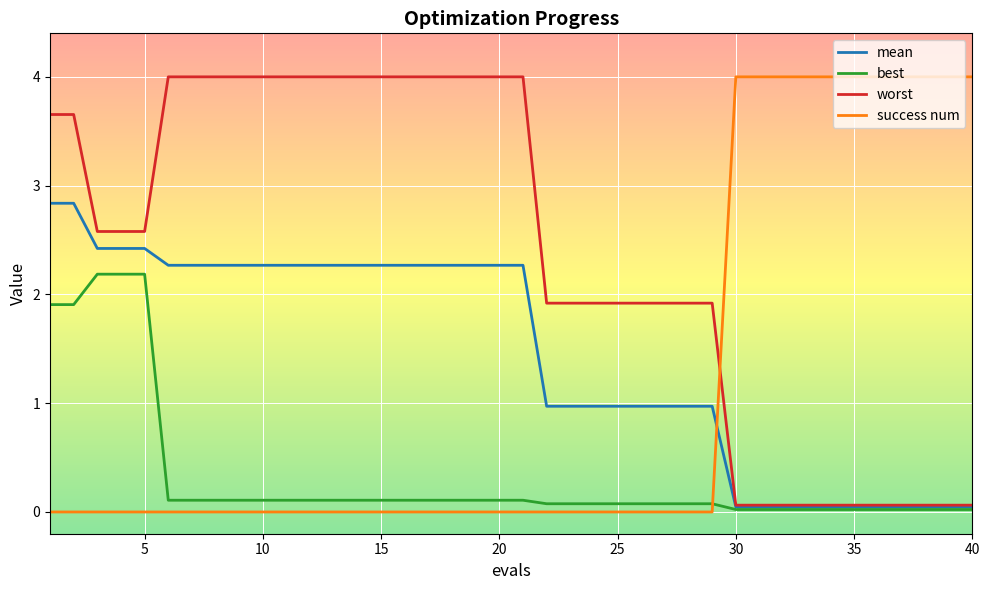

What is the sum of all best values?

12.9